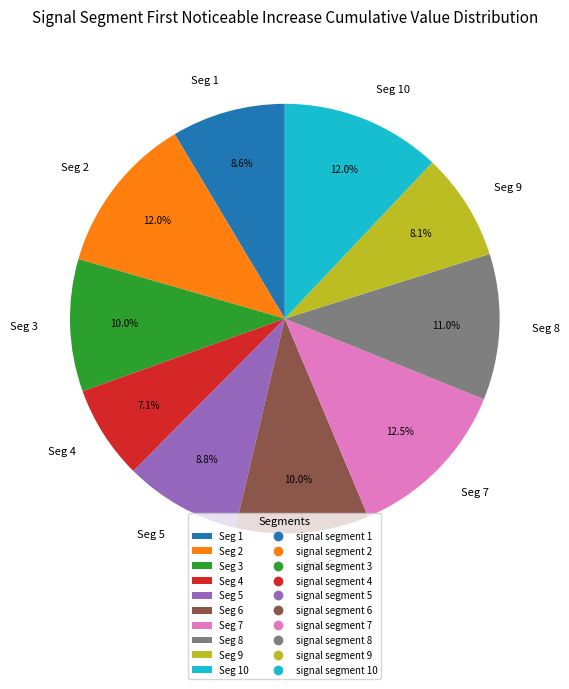

Between Seg 7 and Seg 5, which is larger?

Seg 7